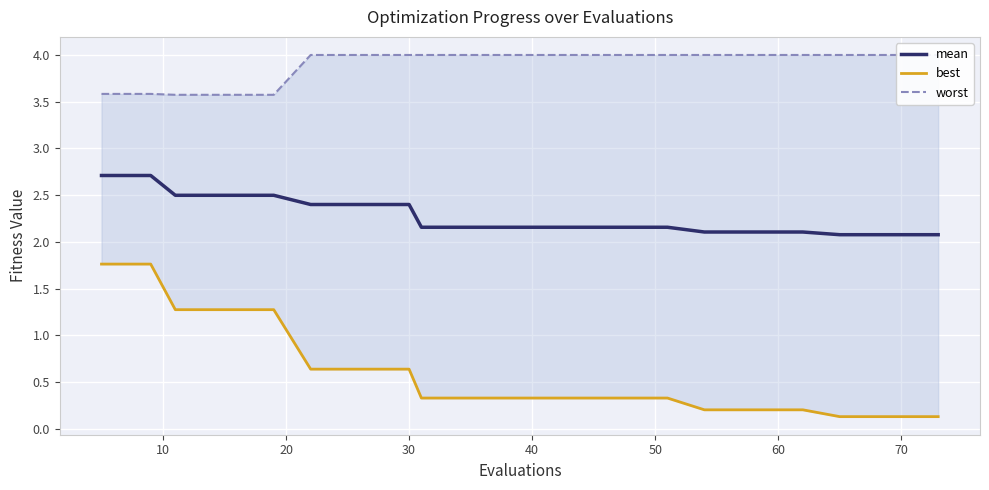

What are all the series names shown in the legend?

mean, best, worst